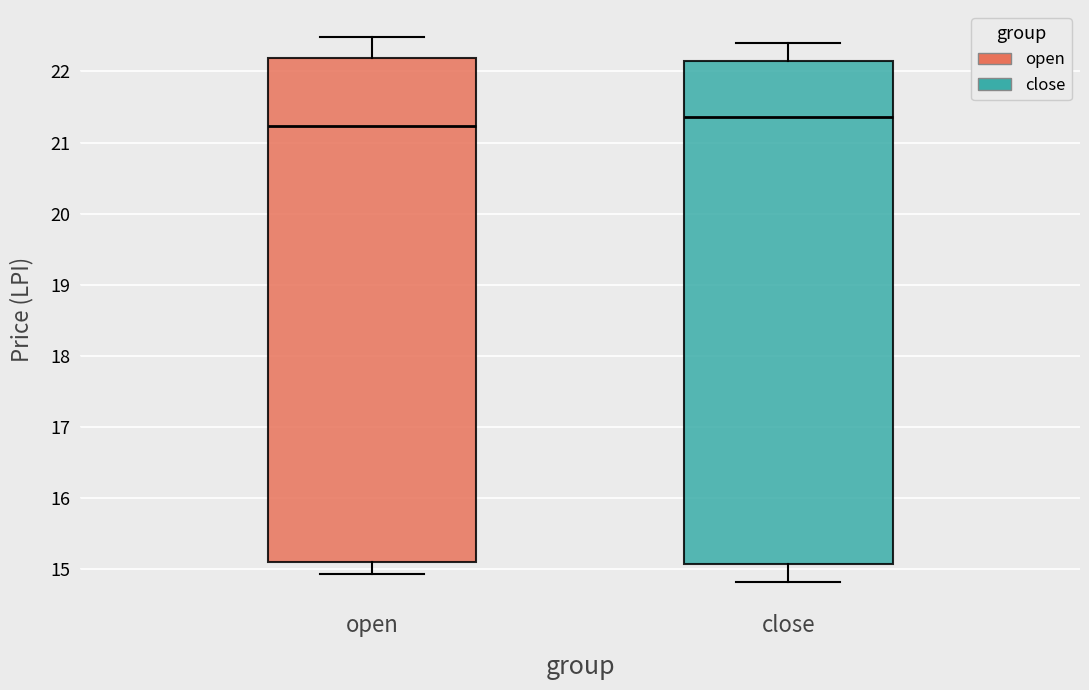

Where does the median line of the box for open sit on the y-axis? The values are not printed on the chart, so give them approximately, as read against the axis.

21.2